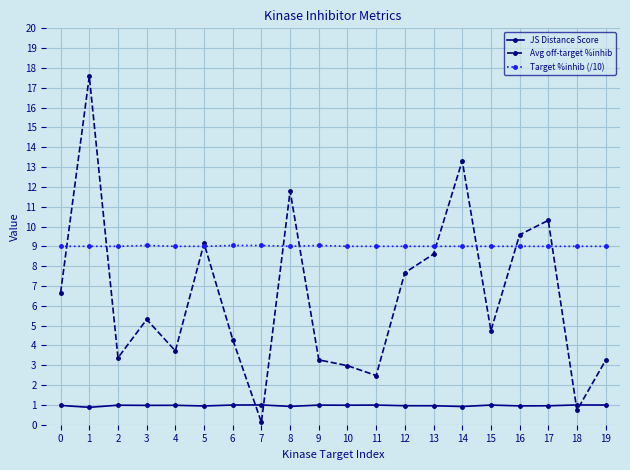

What is the maximum value shown in the chart?

17.6